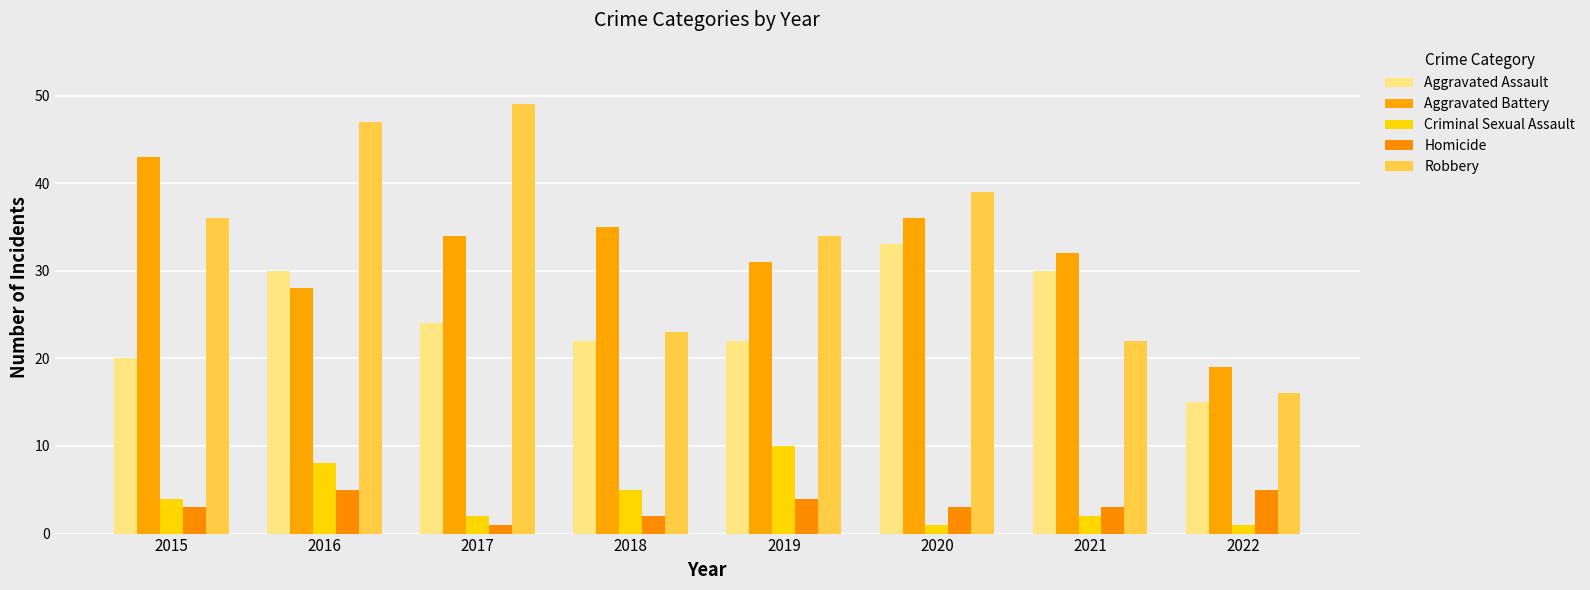

At which label is Homicide closest to 3?

2015